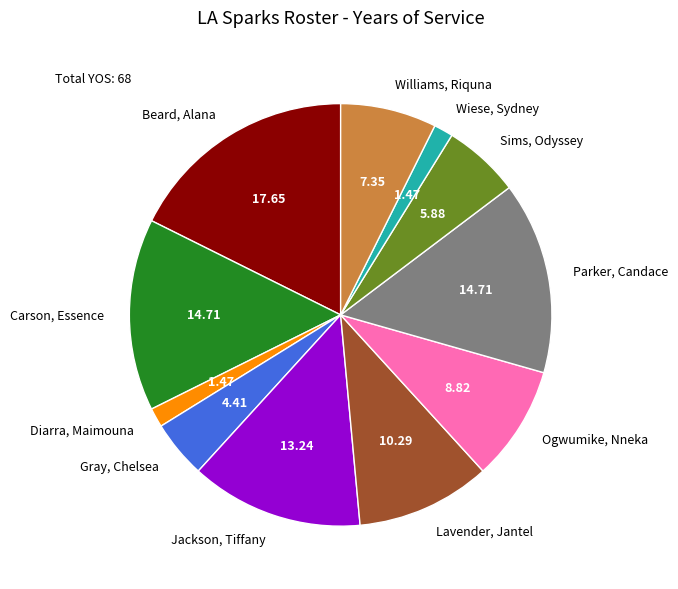

Is it true that Williams, Riquna is 7% of the pie?

True